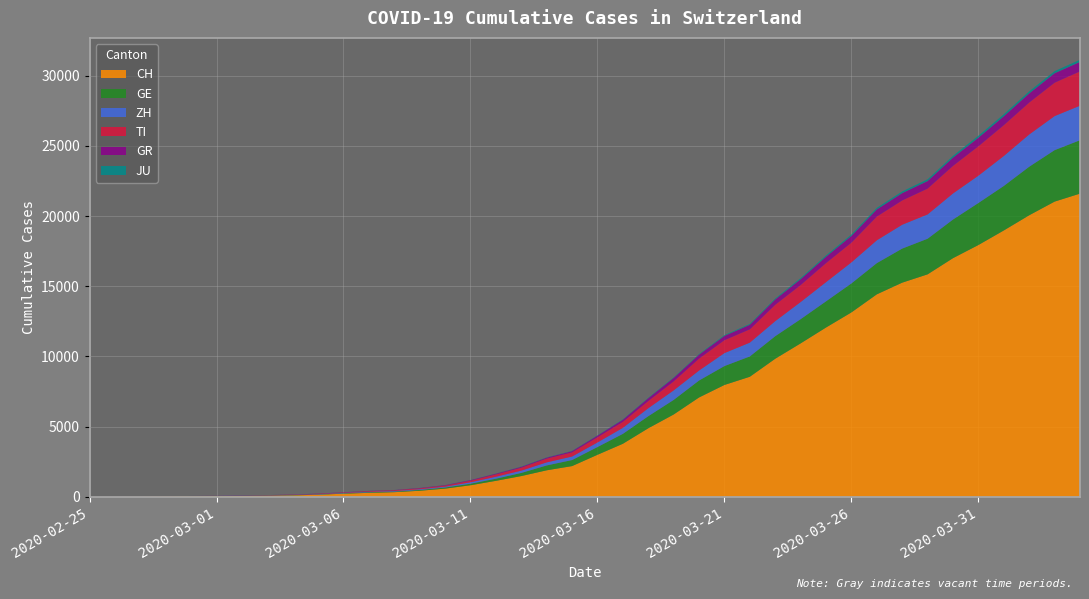

Reading left to right, what are all the values shown in this chart?

CH: 0	4	8	20	30	36	50	70	97	141	216	278	325	426	577	817	1132	1472	1883	2183	2989	3774	4879	5861	7075	7967	8551	9835	10930	12061	13138	14426	15259	15851	17005	17942	18979	20062	21035	21605
GE: 0	1	1	5	9	10	11	14	15	18	27	40	42	57	77	111	152	224	347	431	552	706	859	1038	1208	1346	1449	1607	1725	1866	2066	2224	2428	2538	2753	2994	3171	3458	3667	3805
ZH: 0	2	2	2	6	7	13	13	15	23	29	34	40	49	62	101	140	163	218	250	326	429	568	679	711	925	984	1073	1221	1368	1500	1627	1701	1733	1859	1947	2136	2300	2428	2461
TI: 0	1	1	1	2	2	8	8	13	25	28	41	49	61	75	108	163	206	265	293	368	426	511	638	849	916	945	1162	1209	1354	1401	1688	1727	1837	1962	2091	2195	2271	2377	2442
GR: 0	2	2	6	6	6	9	10	13	15	16	18	19	28	32	44	53	65	73	93	118	152	204	252	283	311	327	386	419	458	487	513	527	542	591	617	635	655	678	680
JU: 0	0	1	1	1	1	1	2	2	4	4	5	5	7	7	7	12	17	18	19	25	29	32	36	44	54	61	69	82	92	100	114	119	127	128	140	145	149	149	154